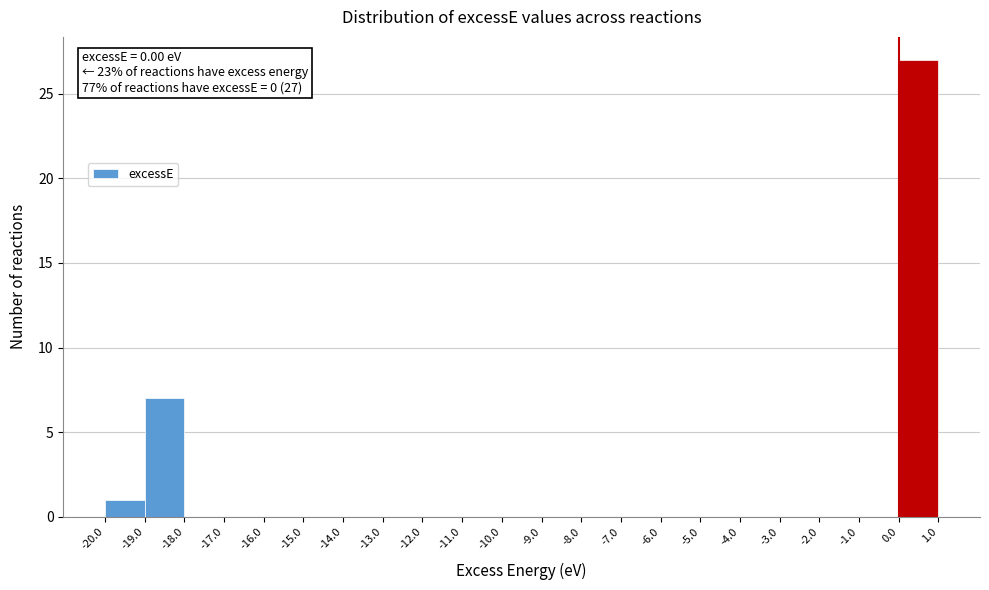

Over which range of the x-axis is the bar tallest?

0.0 to 1.0